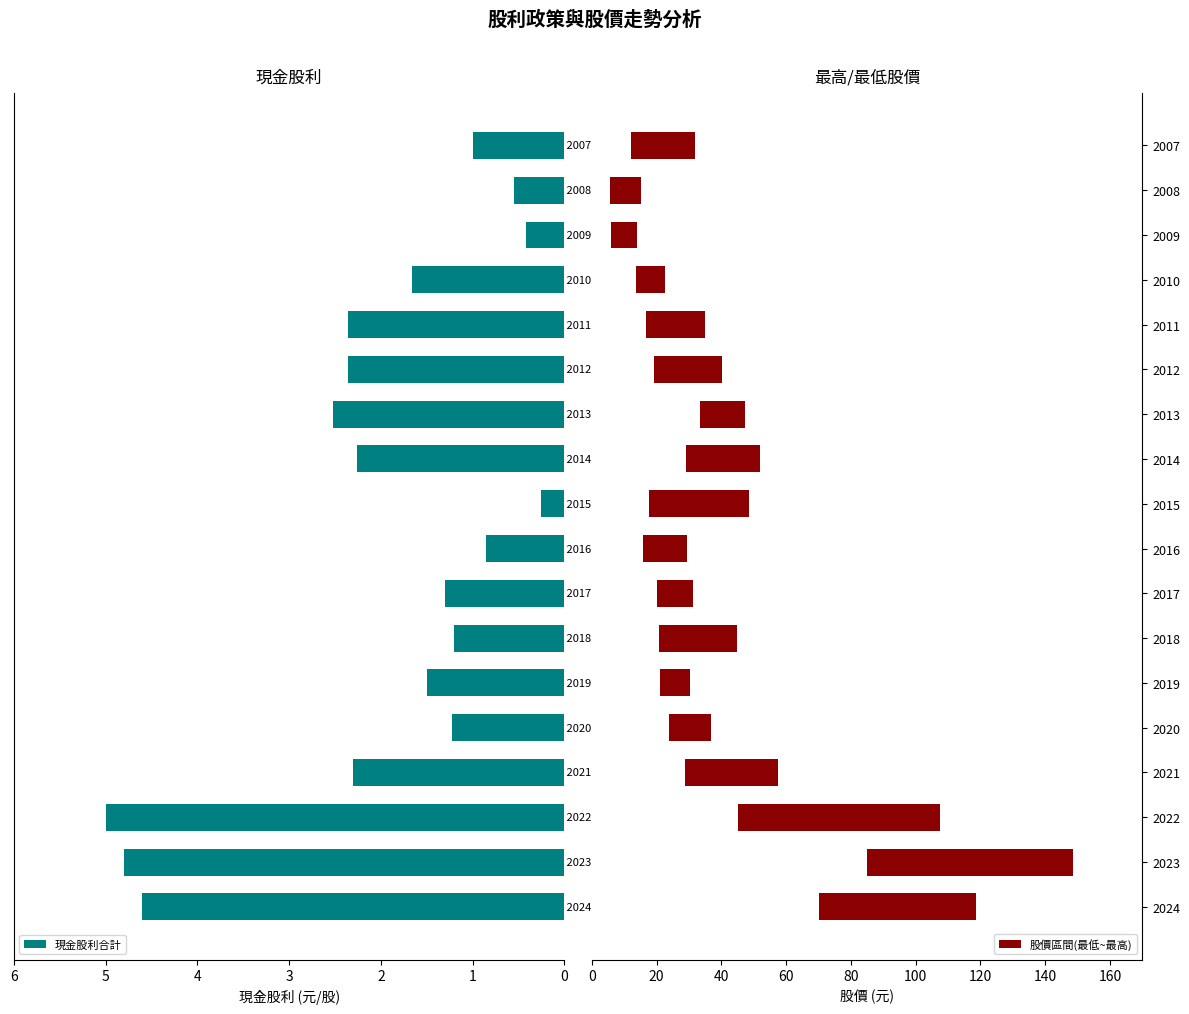

Does the chart contain stacked bars?

No